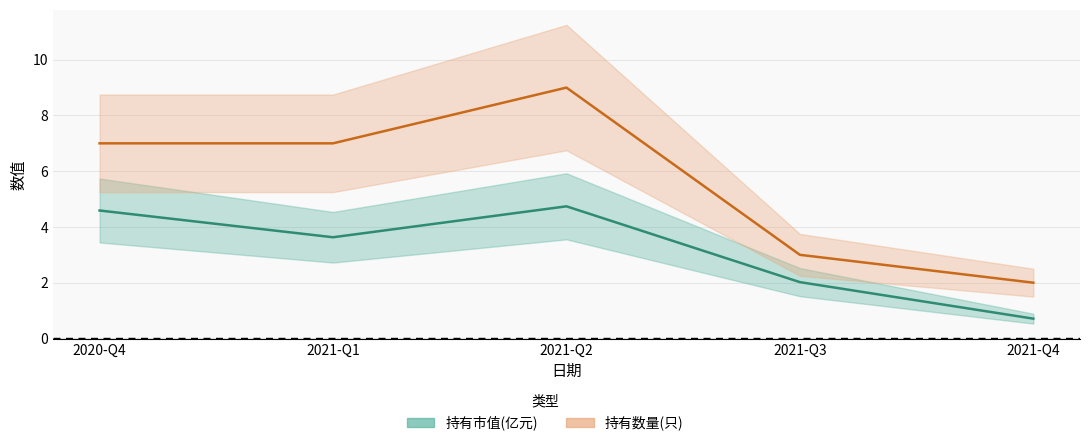

Does the chart have visible grid lines?

Yes